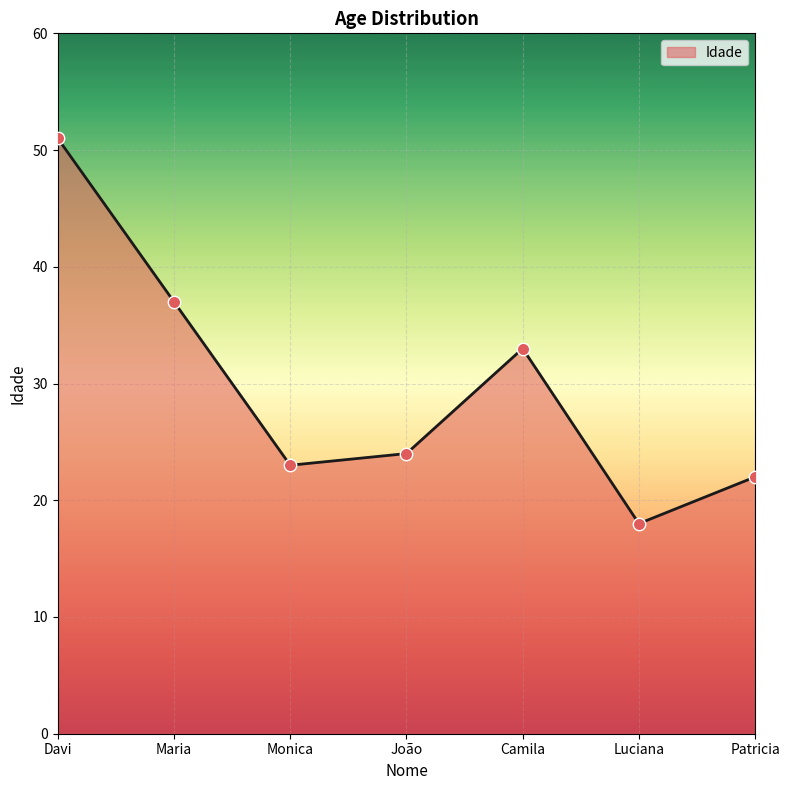

Between Luciana and Davi, which is larger?

Davi